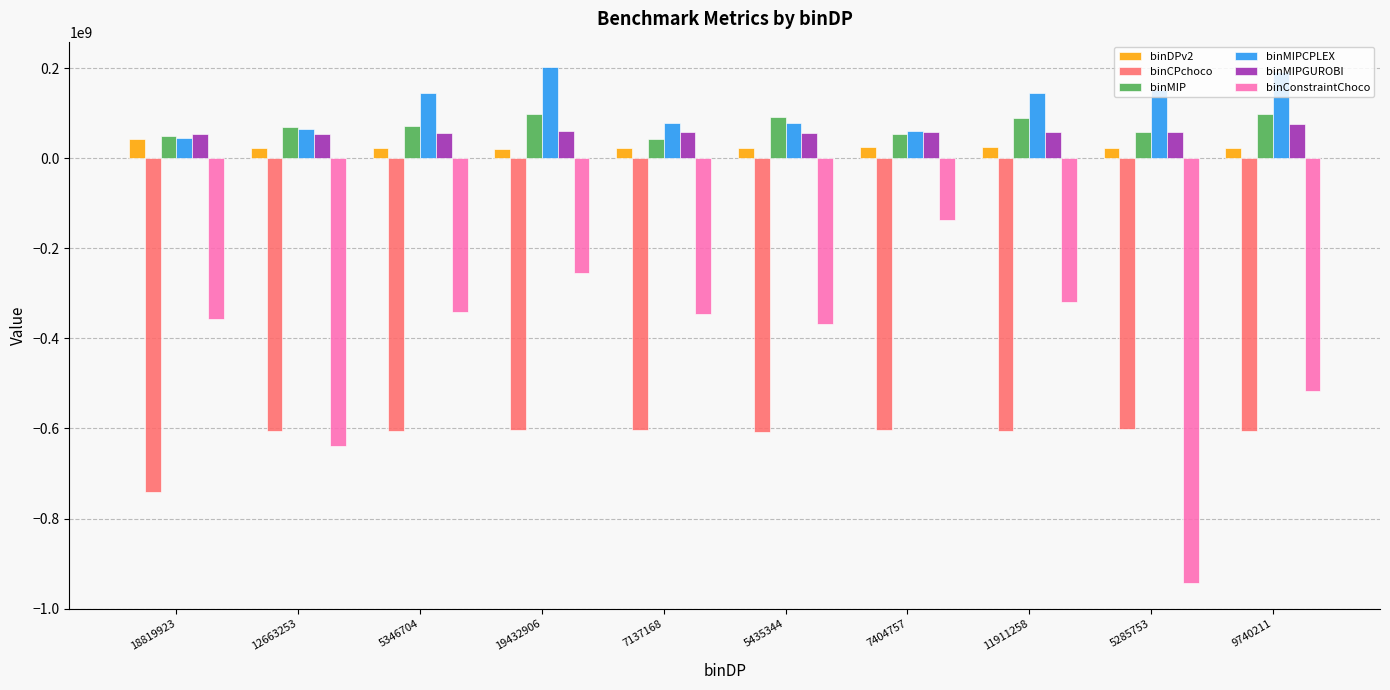

Which series has the largest total across all categories?

binMIPCPLEX